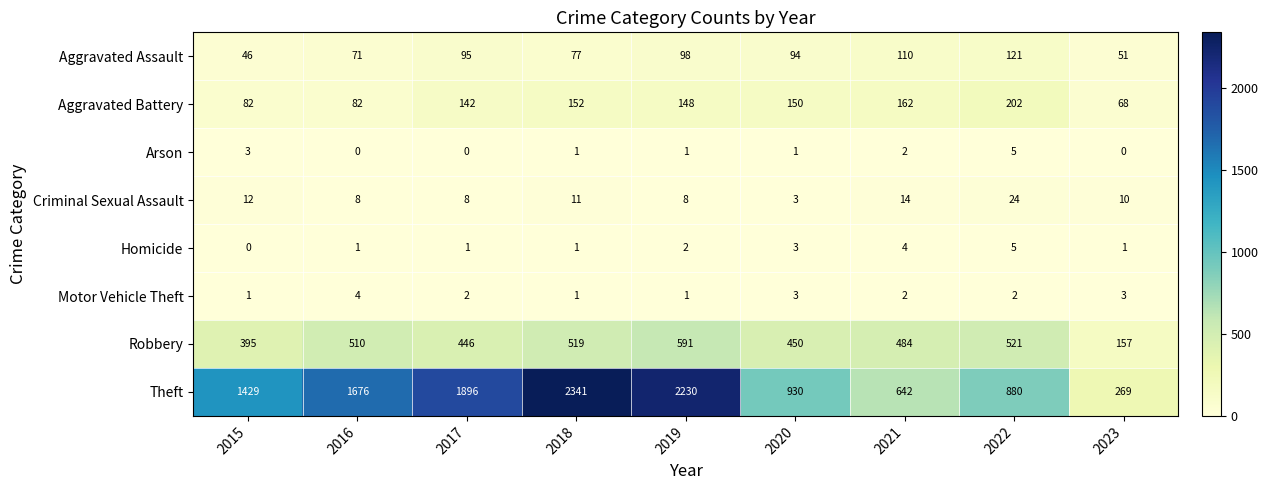

What is the sum of all Aggravated Battery values?

1188